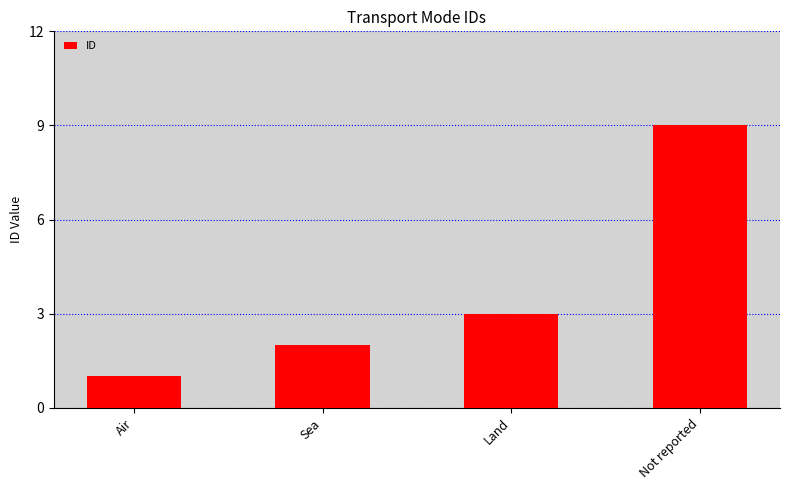

Reading left to right, extract all data points from this chart.

Air=1	Sea=2	Land=3	Not reported=9